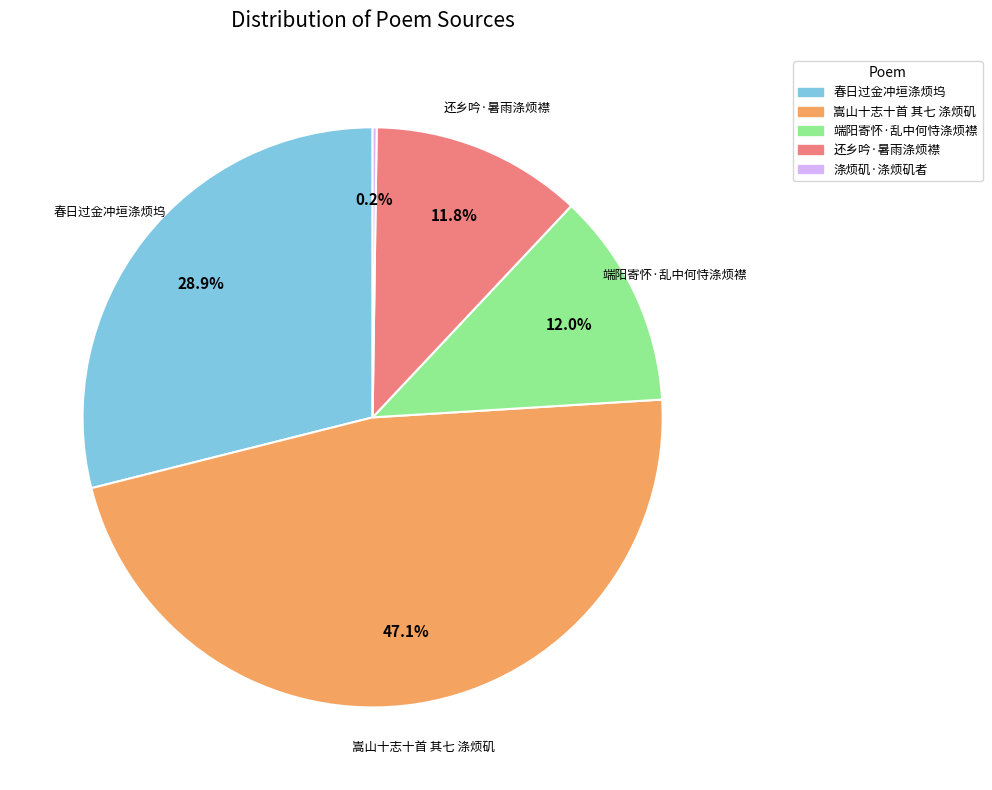

What percentage is NOT represented by 端阳寄怀·乱中何恃涤烦襟?

88.0%